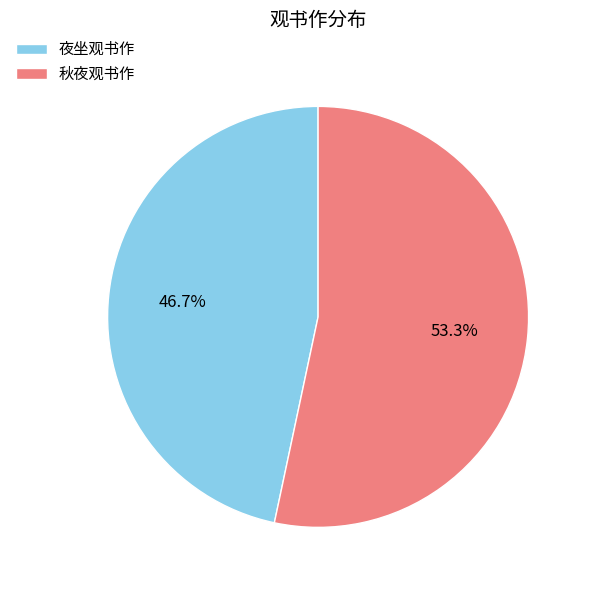

What is the ratio of the value at 秋夜观书作 to the value at 夜坐观书作?

1.1